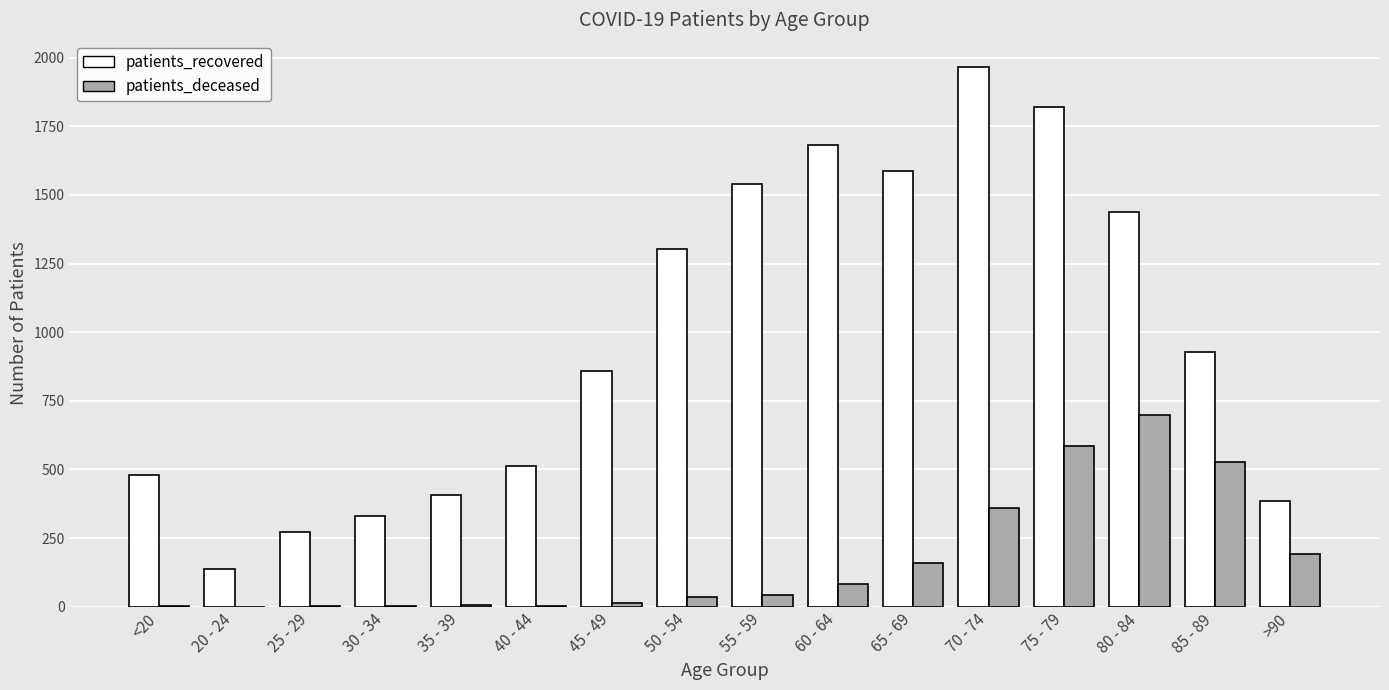

What are all the series names shown in the legend?

patients_recovered, patients_deceased